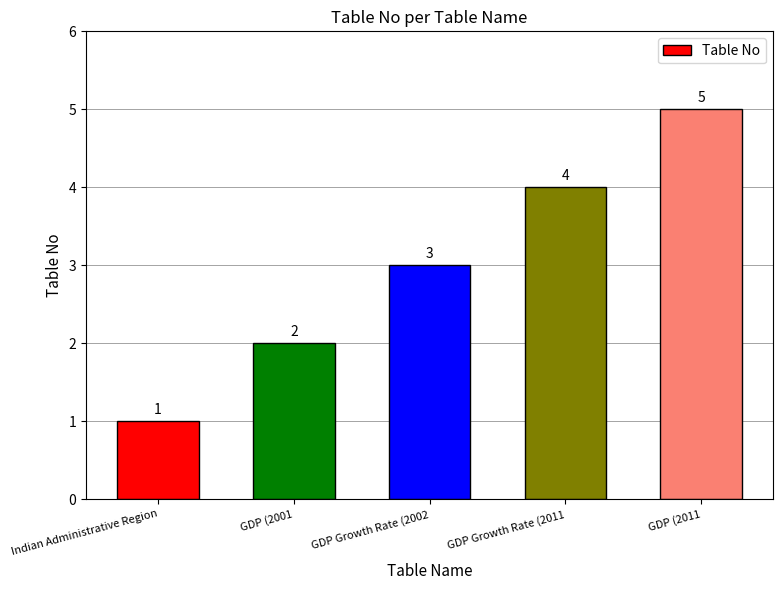

Does the chart contain any negative values?

No